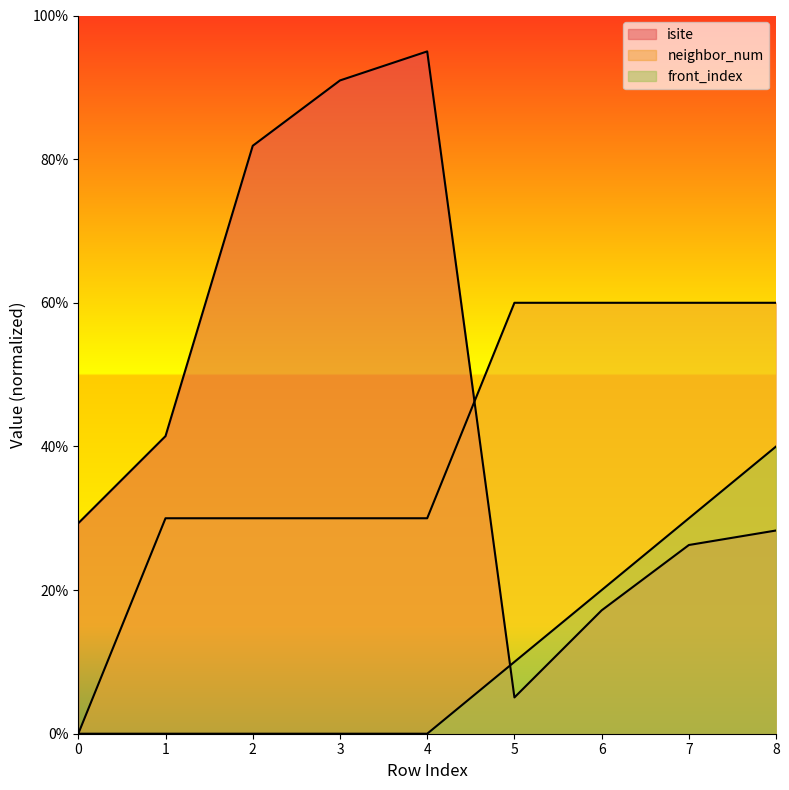

At which category does isite reach its first local valley?

5